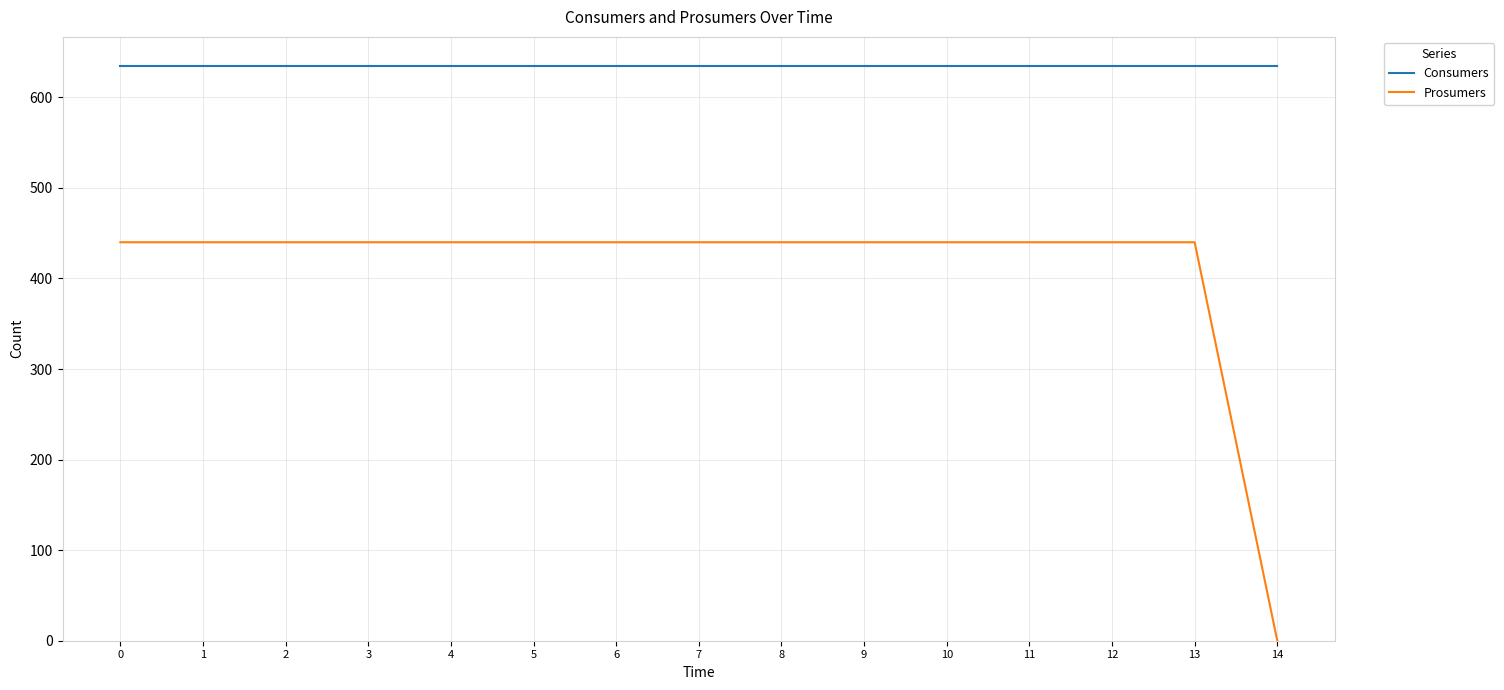

Read the Consumers value at 7.

635